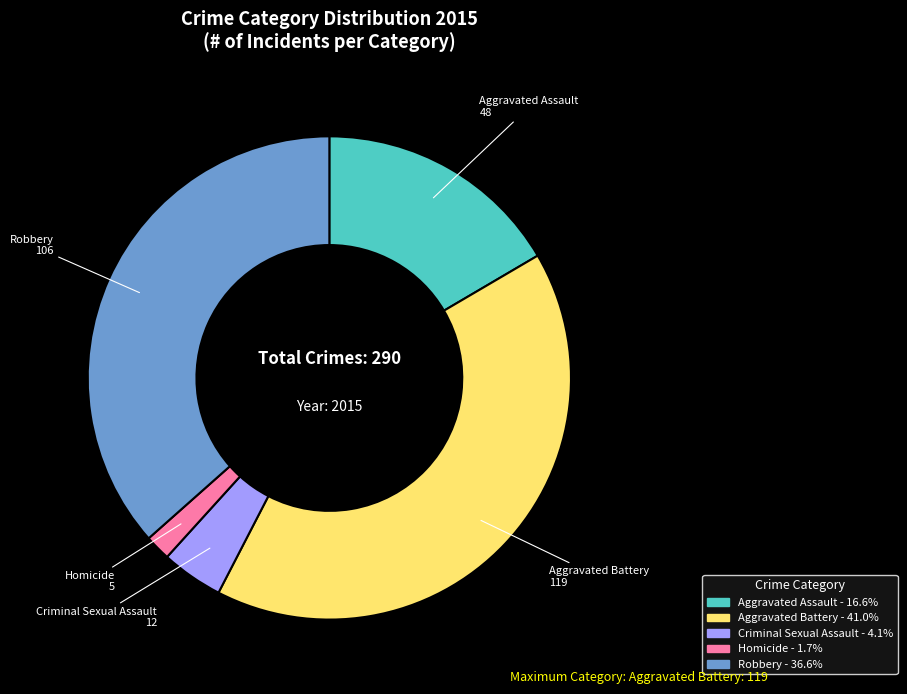

Rank the categories by value from lowest to highest.

Homicide, Criminal Sexual Assault, Aggravated Assault, Robbery, Aggravated Battery